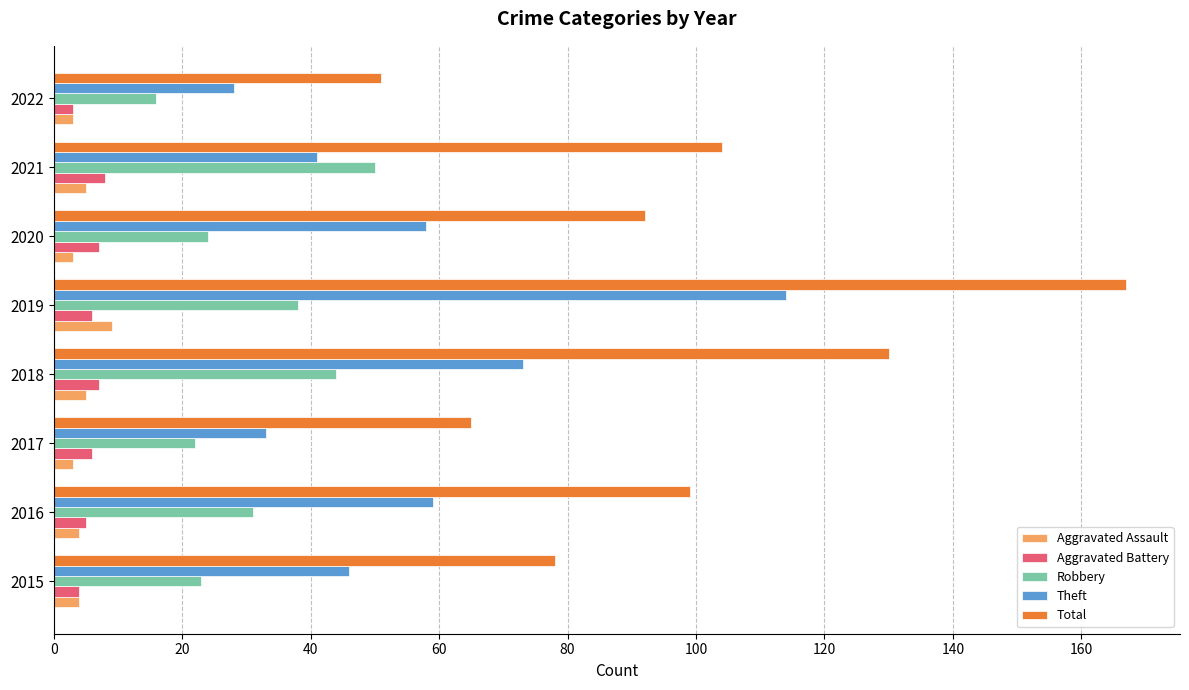

How many series are shown in this chart?

5